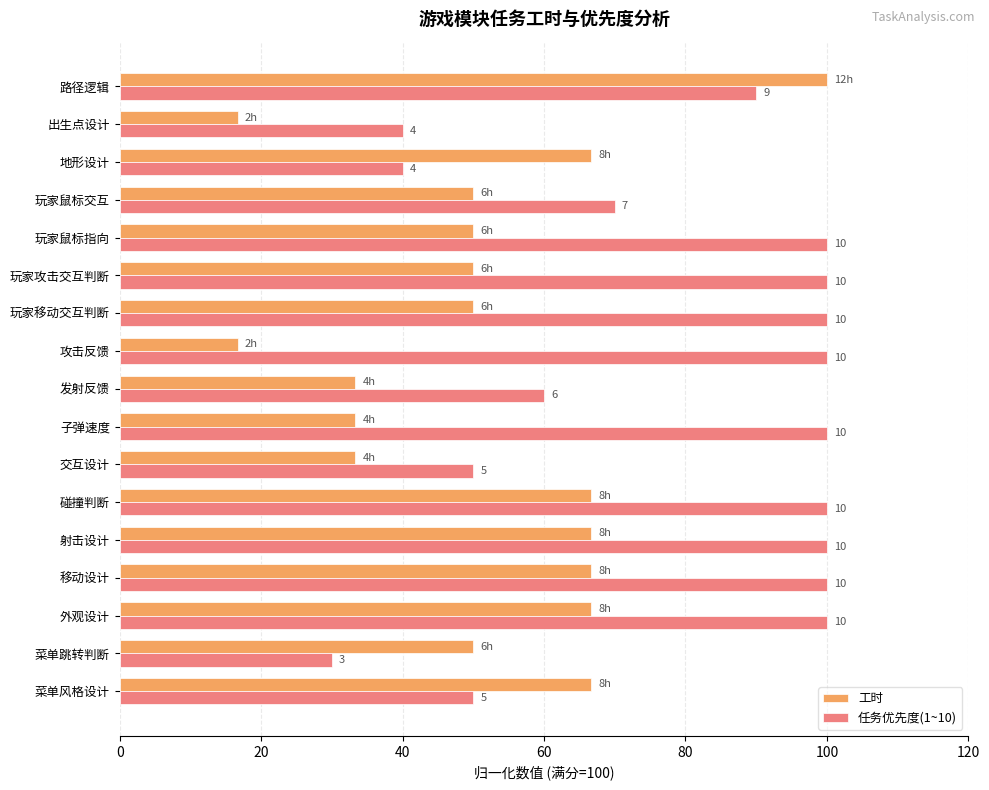

Rank the series by their maximum value, from lowest to highest.

工时, 任务优先度(1~10)